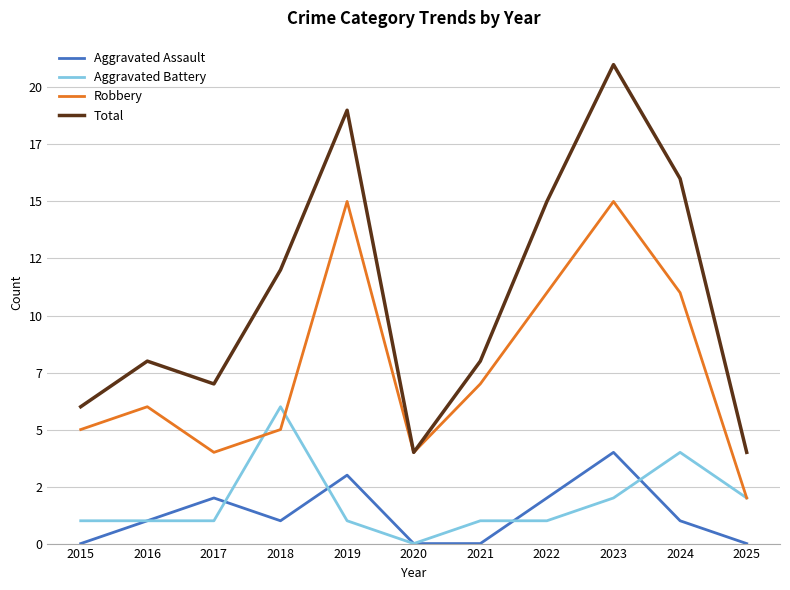

Which series has the largest total across all categories?

Total